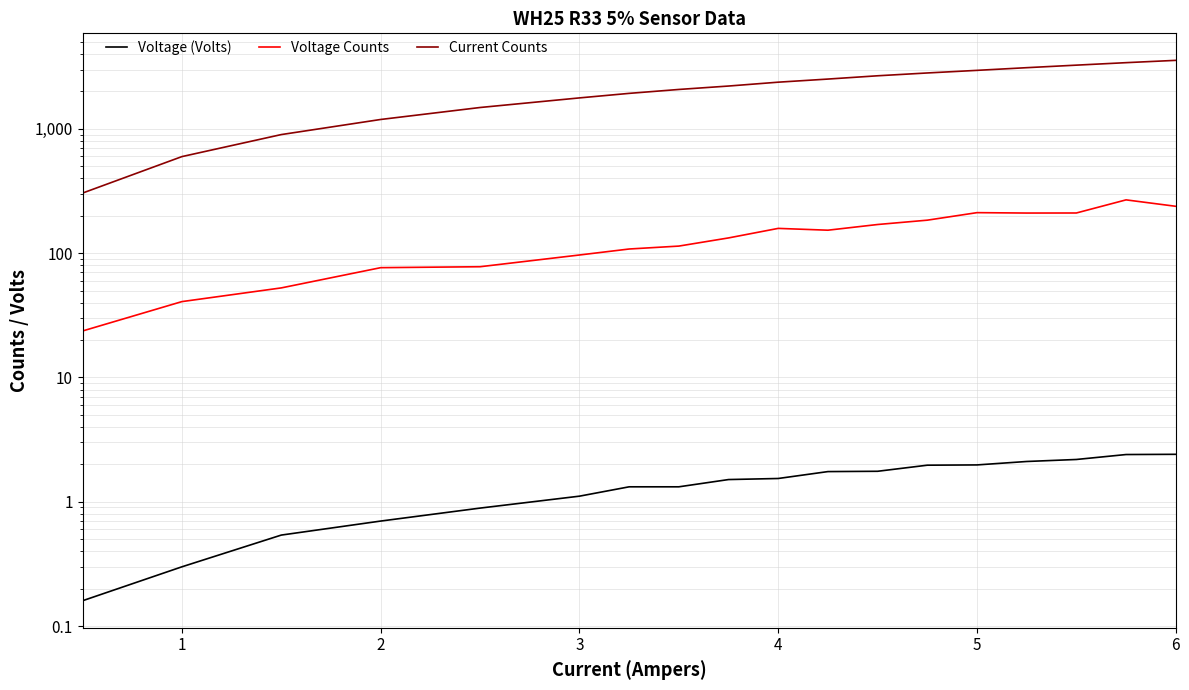

What is the sum of all Voltage (Volts) values?

26.0